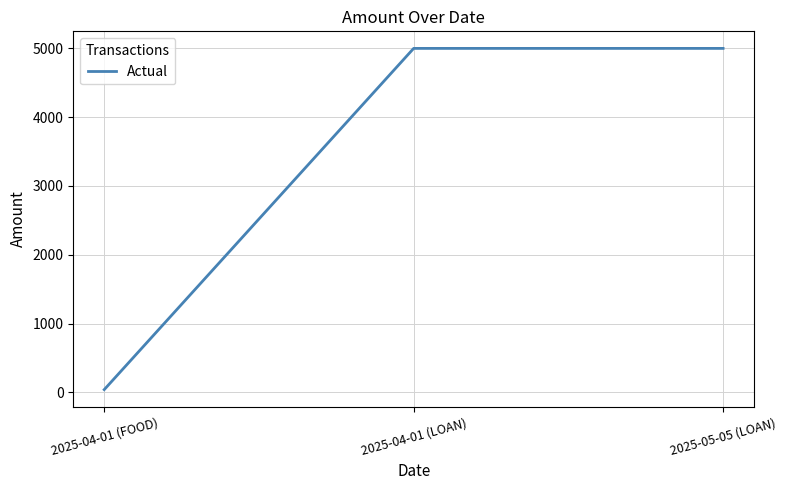

Reading right to left, what are all the values shown in this chart?

5000	5000	40